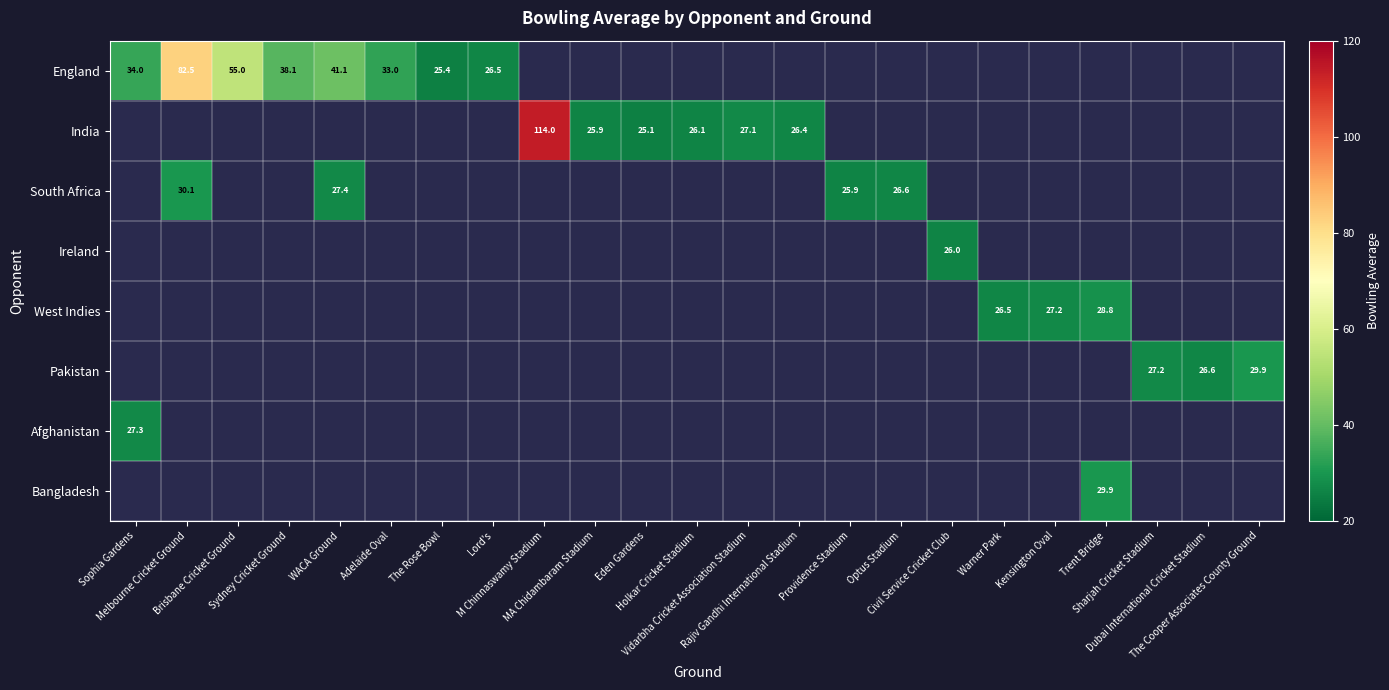

How many series are shown in this chart?

8